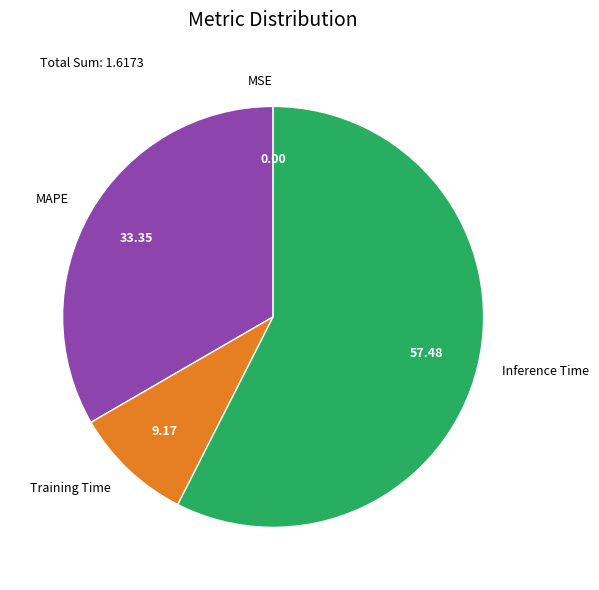

Which slice represents more than half of the pie?

Inference Time